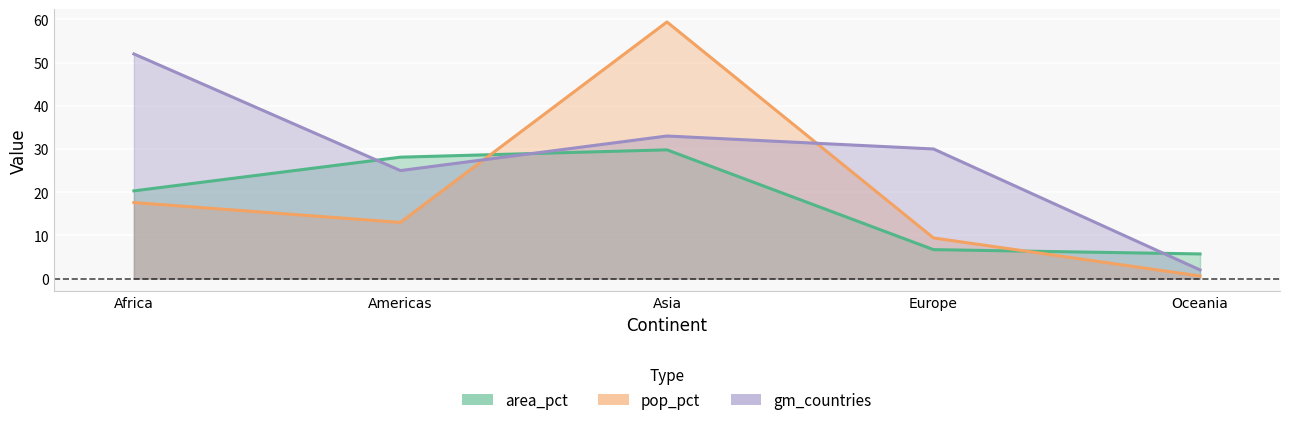

The area_pct series shows 28.1 at Americas. True or false?

True